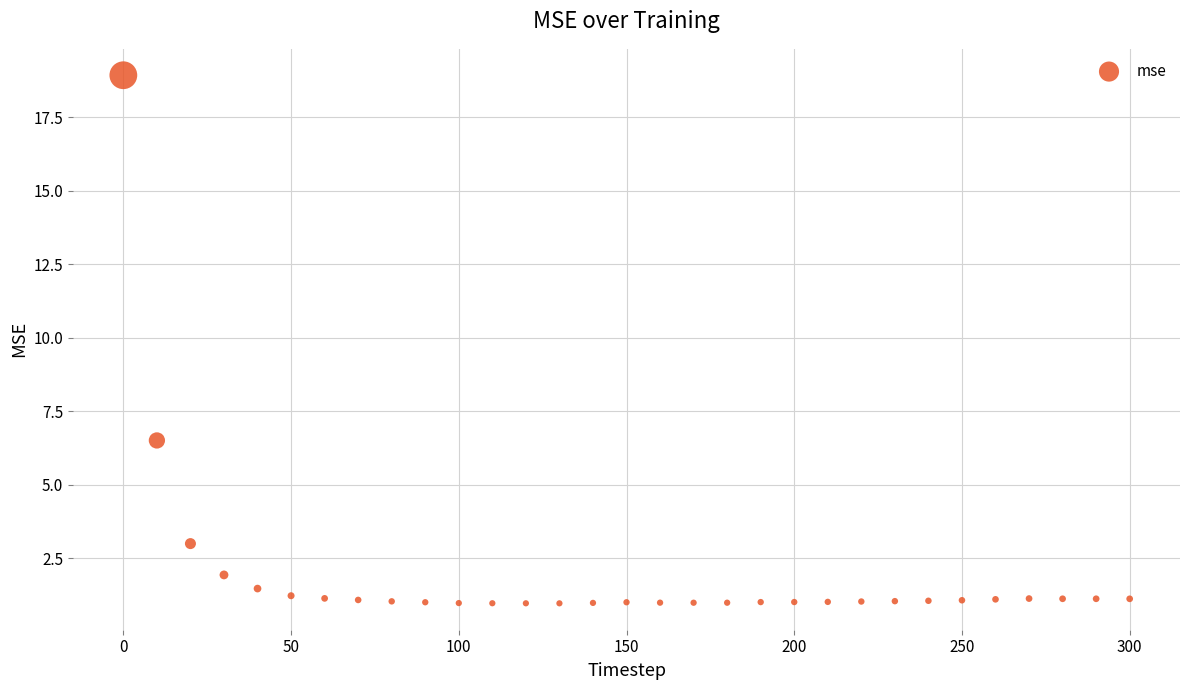

What is the range of X values (max minus min)?

300.0